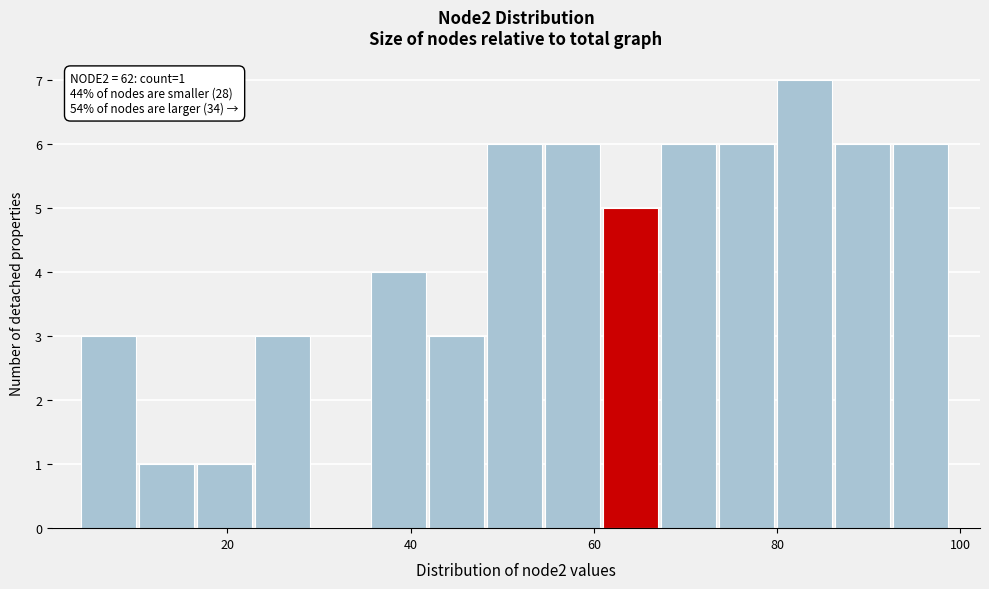

Around what value on the x-axis is the tallest bar? Give the approximate position of its centre, as read against the axis.

84